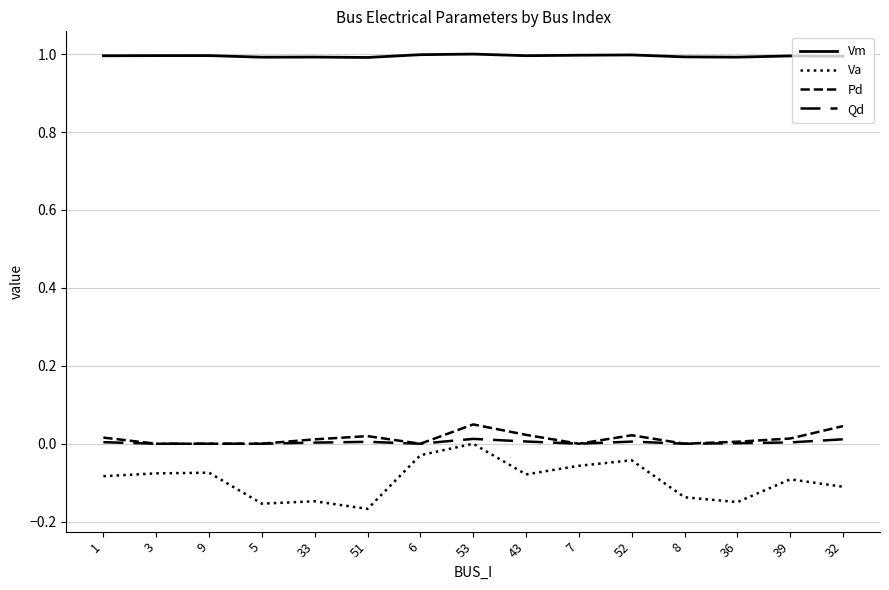

How many lines are shown in the chart?

4